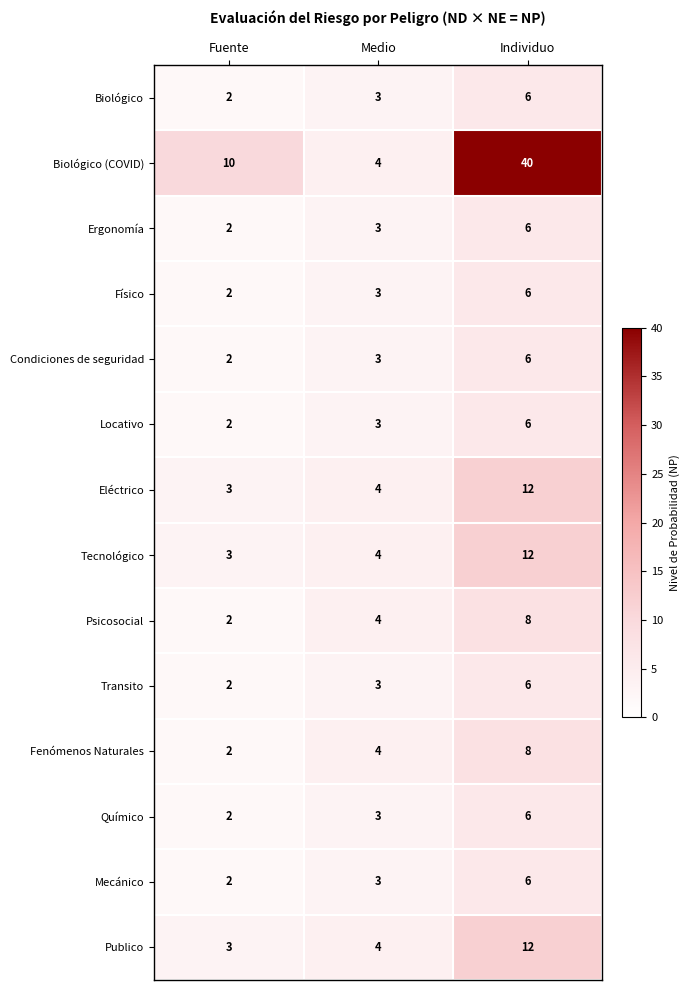

Where is Publico nearest to the value 7?

Medio